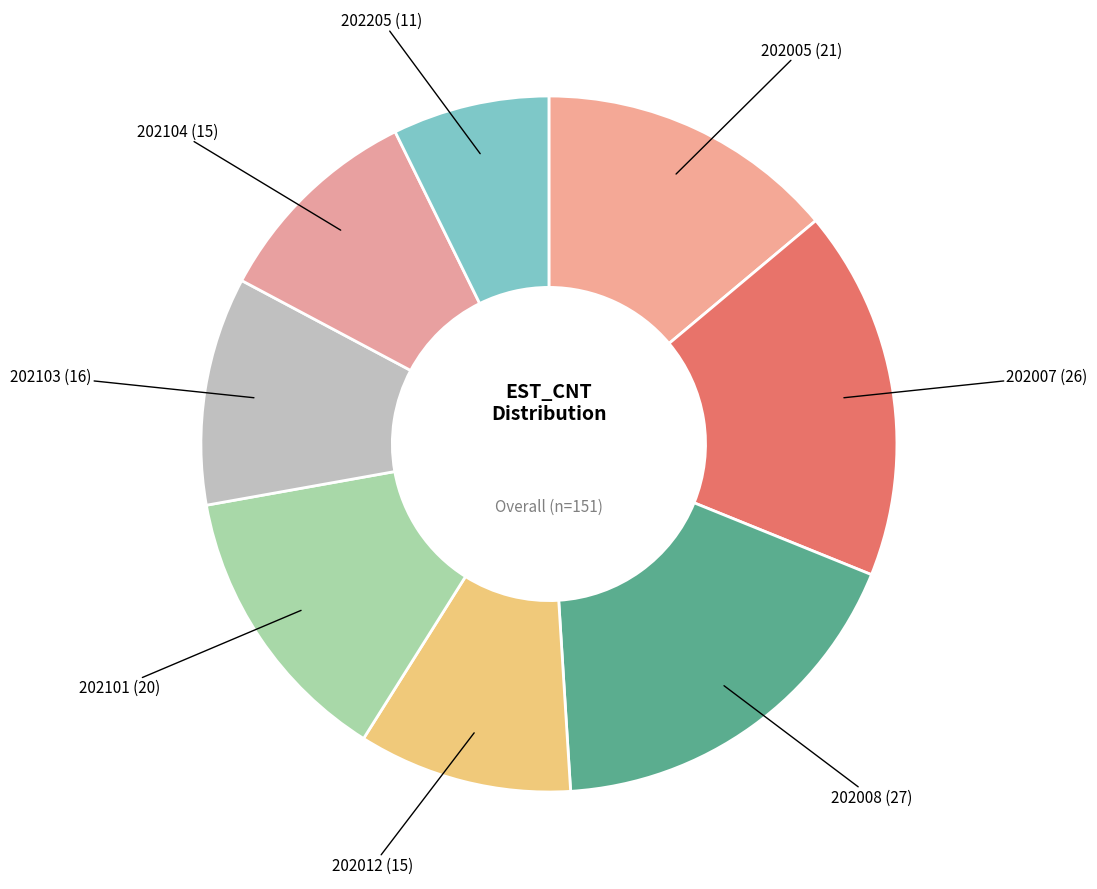

Which has a higher value, 202007 or 202205?

202007